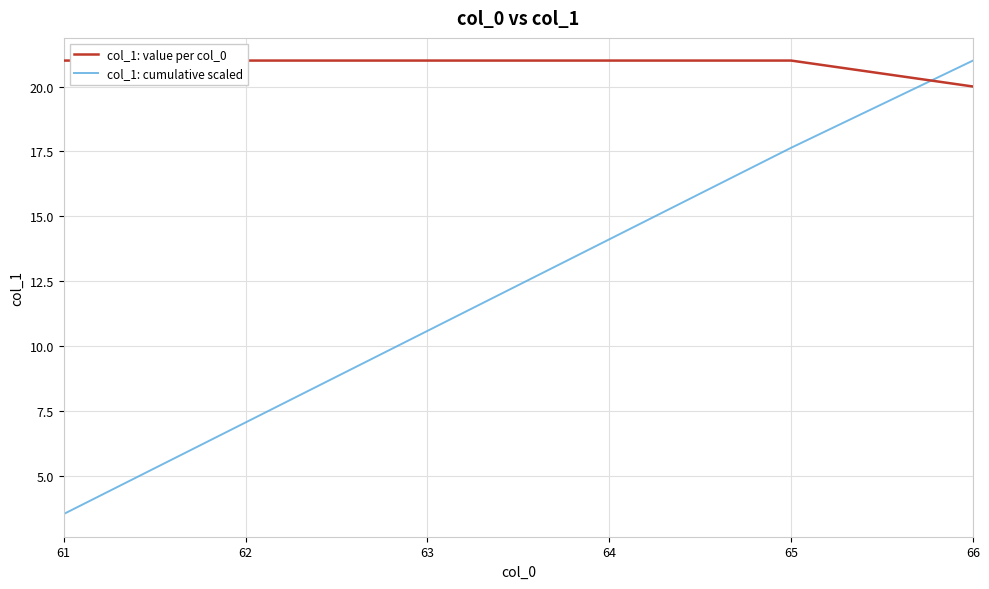

Which has a higher value, 63 or 64?

63